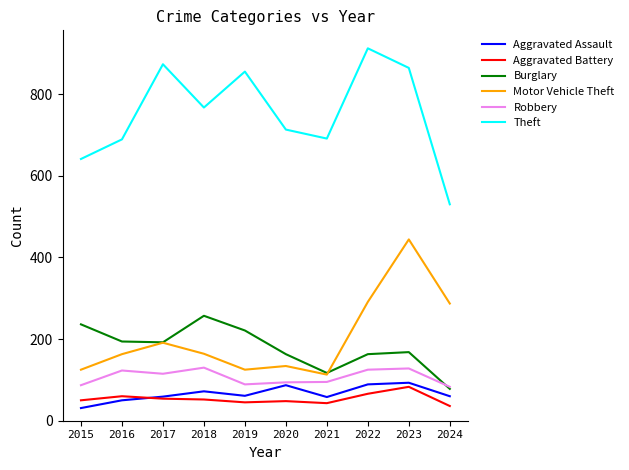

Which series has the largest total across all categories?

Theft